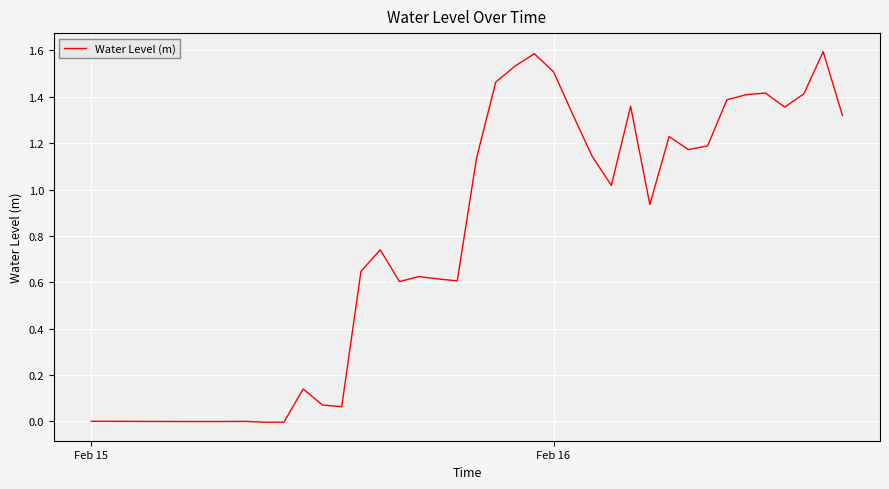

What is the difference between the maximum and minimum values?

1.6